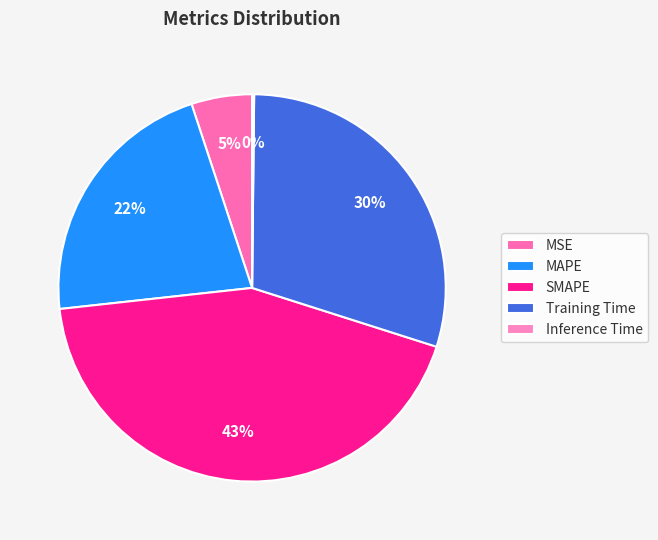

True or false: MSE accounts for 5% of the total.

True